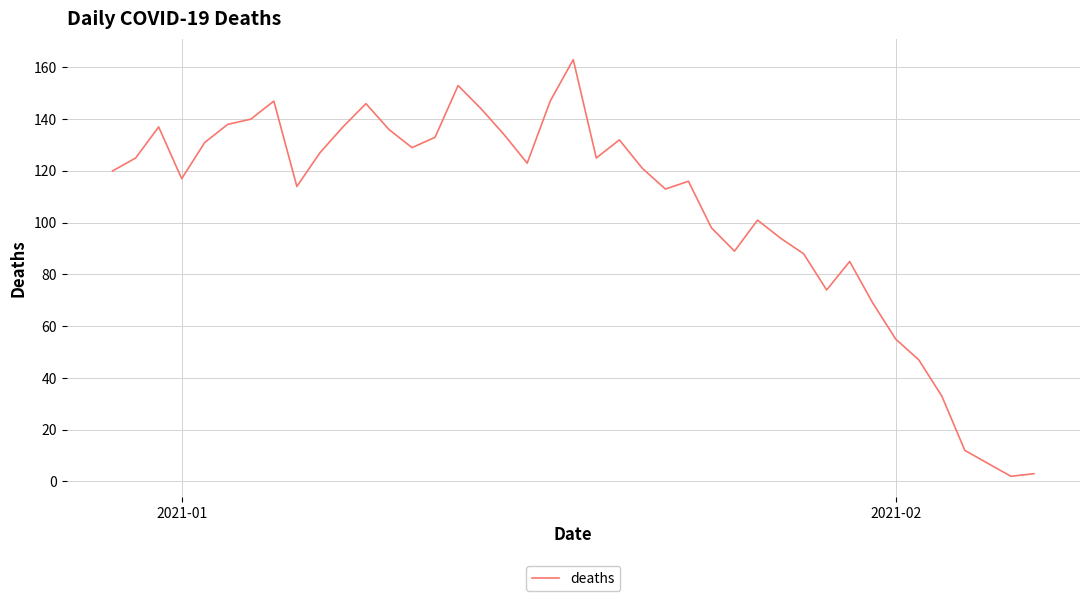

What is the difference between the maximum and minimum values?

161